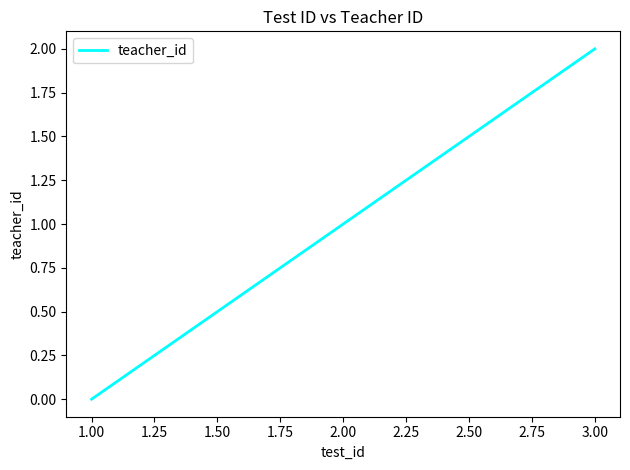

At which label is the value closest to 1?

2.00